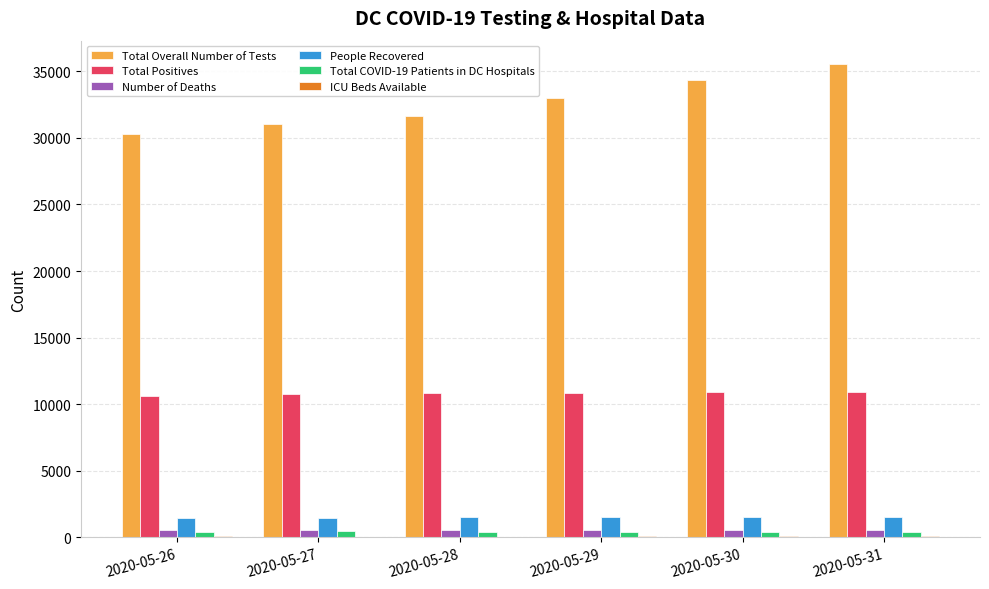

Which label corresponds to the largest value in the chart?

2020-05-31